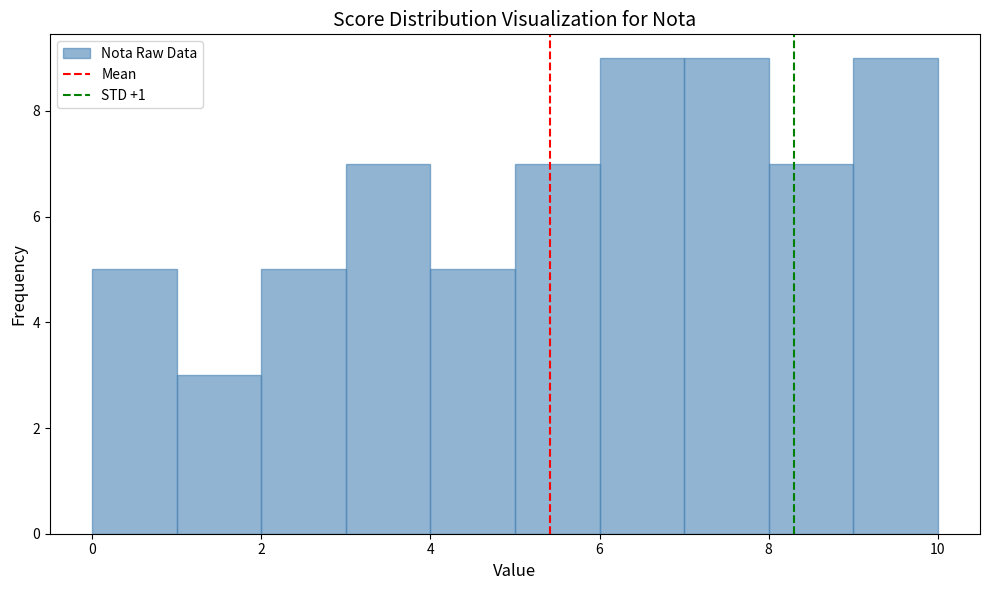

How tall is the bar that spans 4 to 5 on the x-axis? The values are not printed on the chart, so give them approximately, as read against the axis.

5